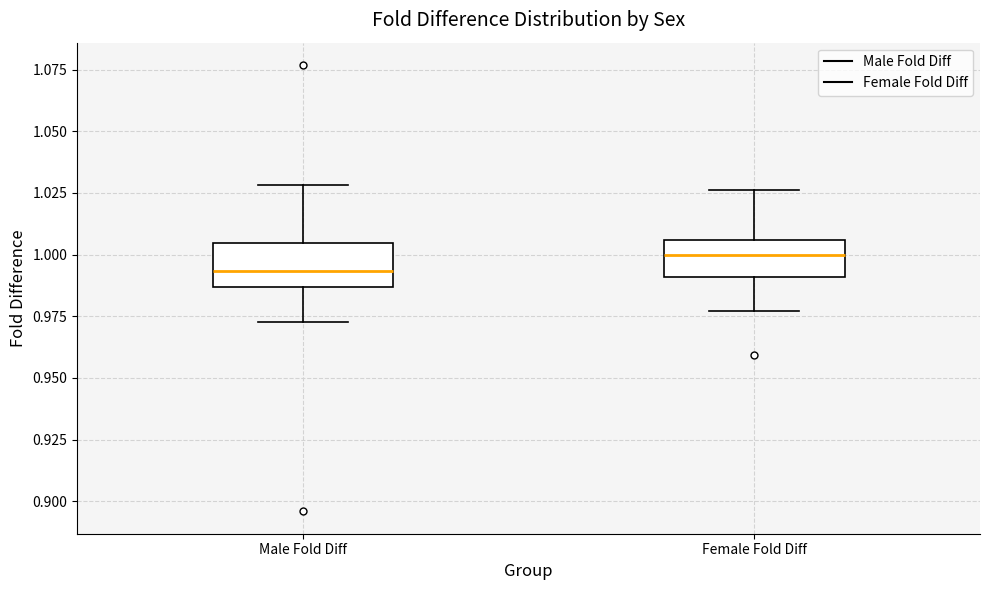

Reading left to right, read every box against the y-axis: the position of its median line, the range the box covers, and the ends of its whiskers. The values are not printed on the chart, so give them approximately, as read against the axis.

Male Fold Diff: median 0.995, box 0.985 to 1.005, whiskers 0.975 to 1.030
Female Fold Diff: median 1.000, box 0.990 to 1.005, whiskers 0.975 to 1.025